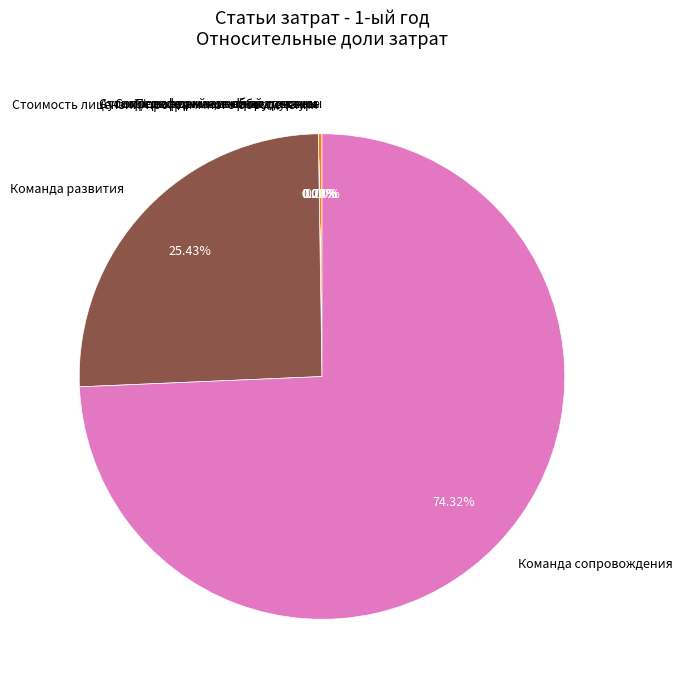

Does Команда сопровождения represent more than half of the total?

Yes